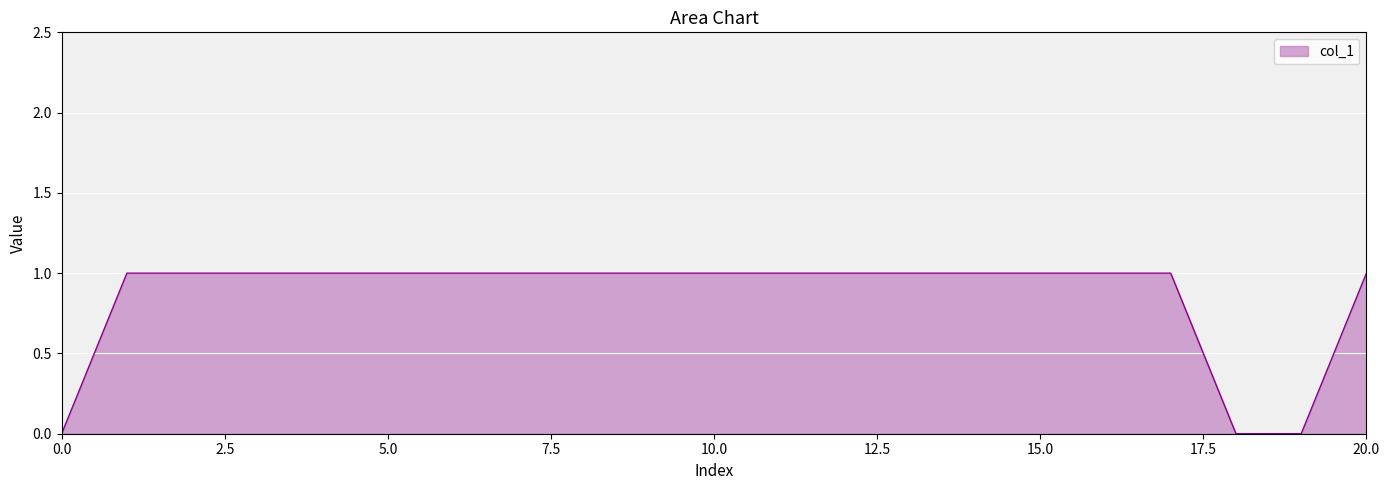

Is this an area chart (filled region under the line)?

Yes